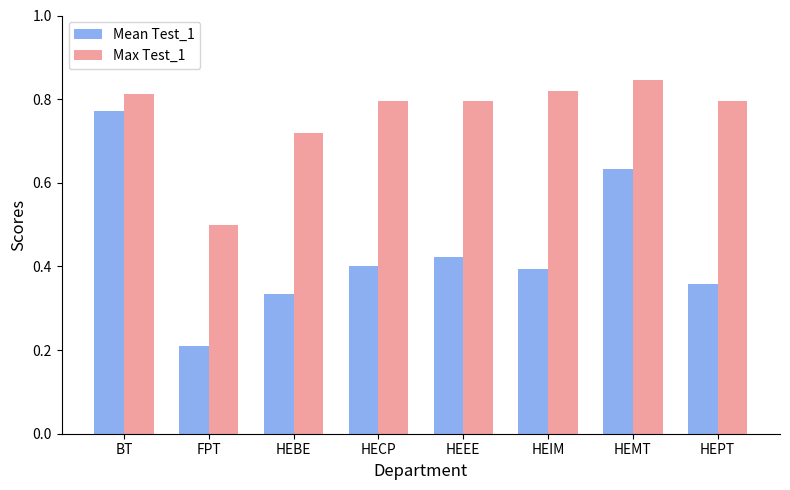

Is it true that Mean Test_1 equals 0.4 at HECP?

True